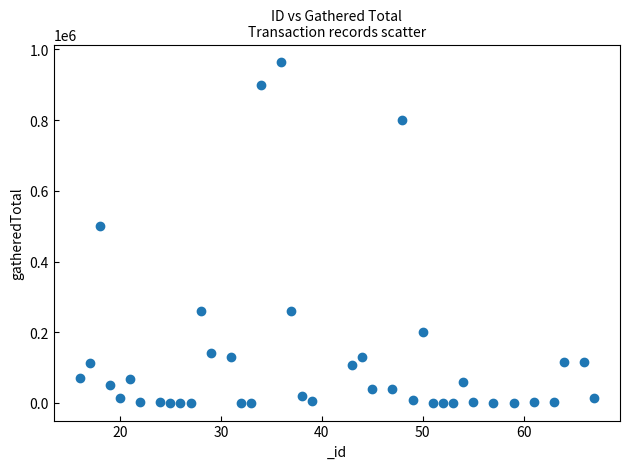

What is the range of X values (max minus min)?

51.0